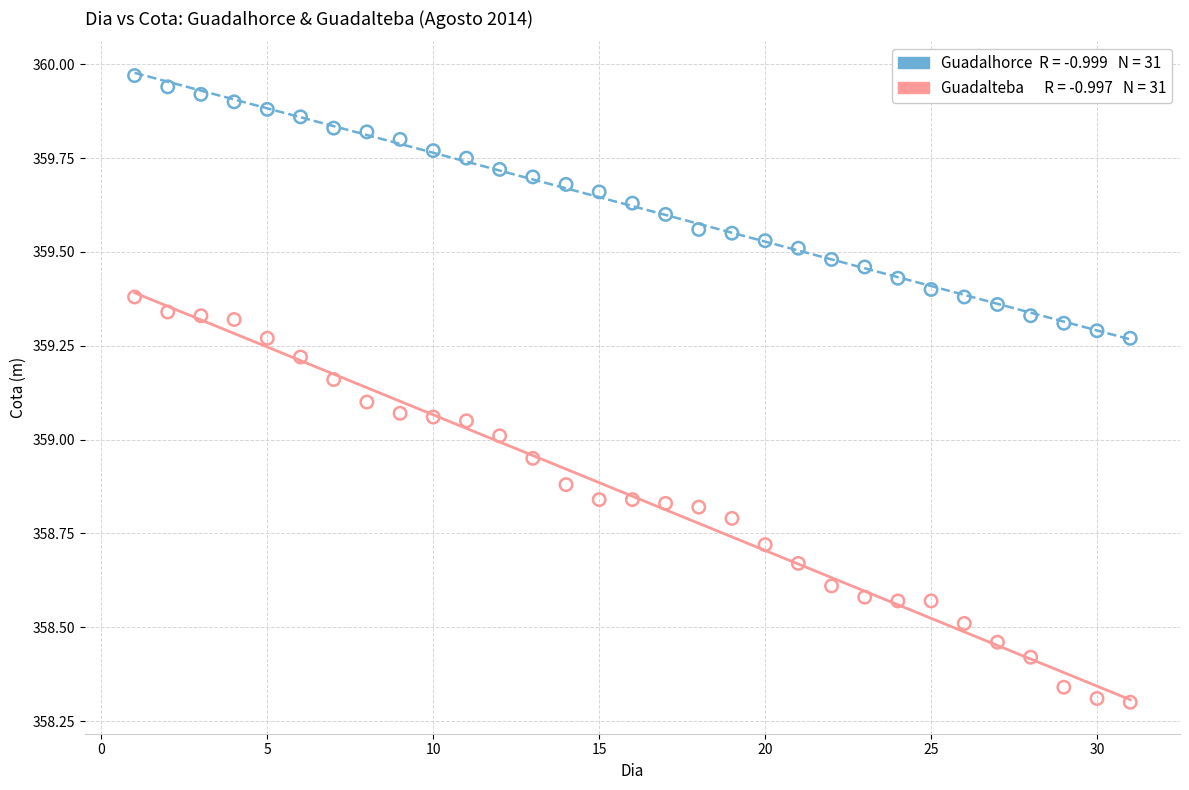

Across all data points, what is the range of Y values (max minus min)?

1.7